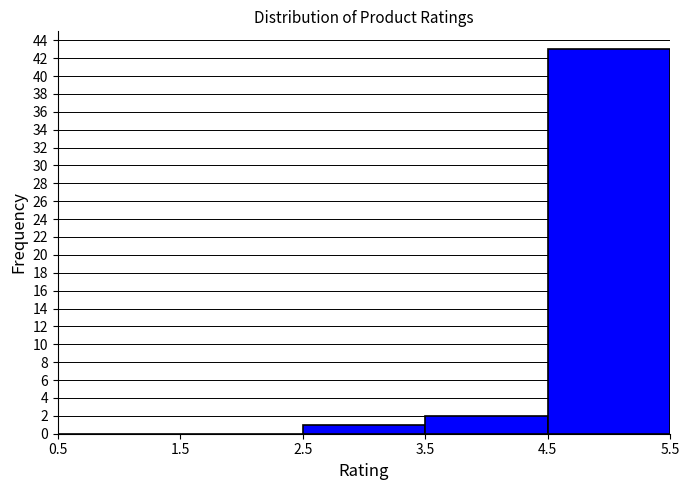

Which range on the x-axis has the tallest bar?

4.5 to 5.5